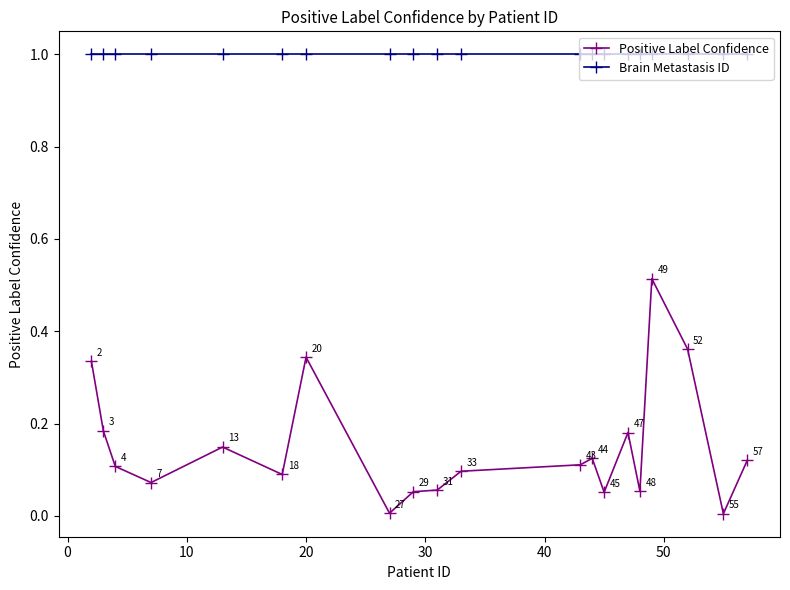

What is the maximum value shown in the chart?

1.0